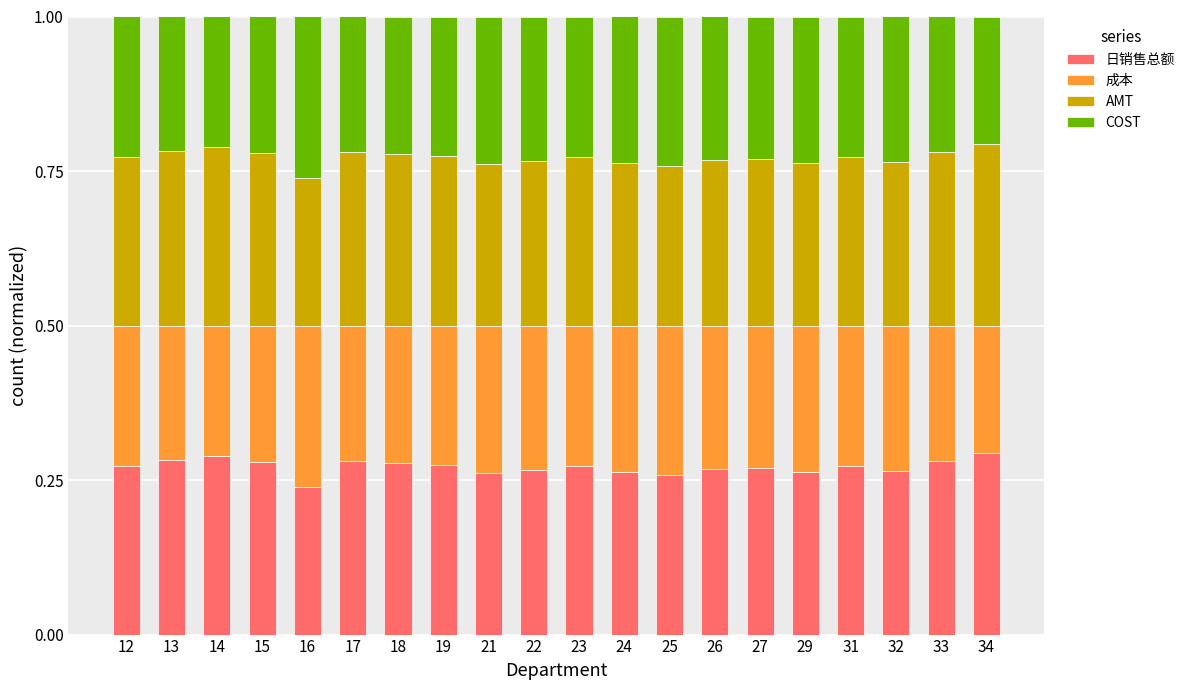

The value of 日销售总额 at 24 is 0.3. True or false?

True